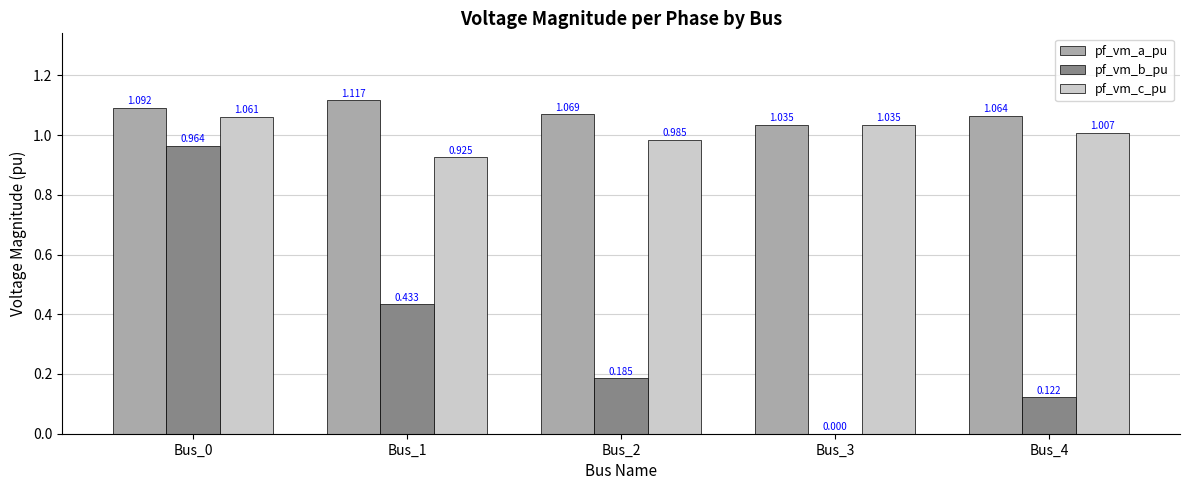

Which series changed the most between Bus_0 and Bus_4?

pf_vm_b_pu